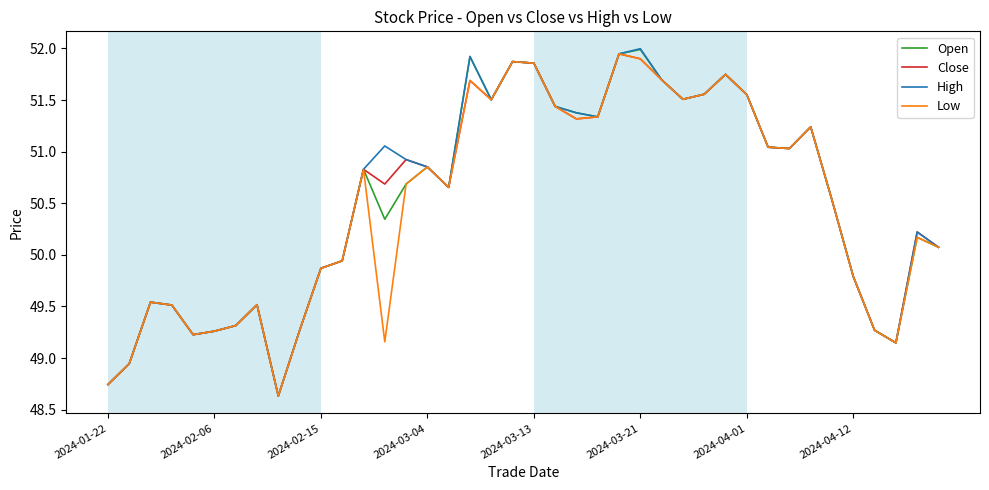

Which series has the widest spread of values?

High